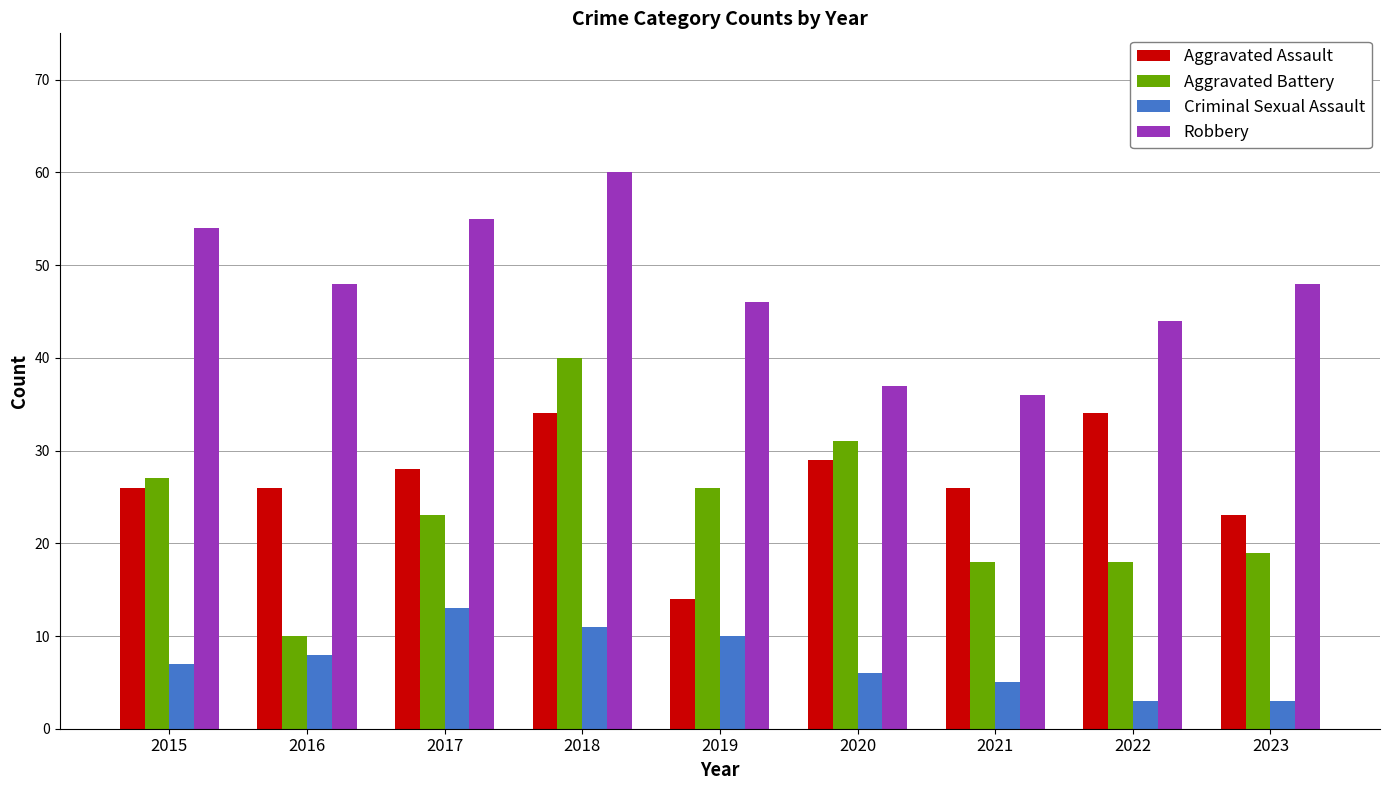

Are the bars grouped side by side (vs. stacked)?

Yes